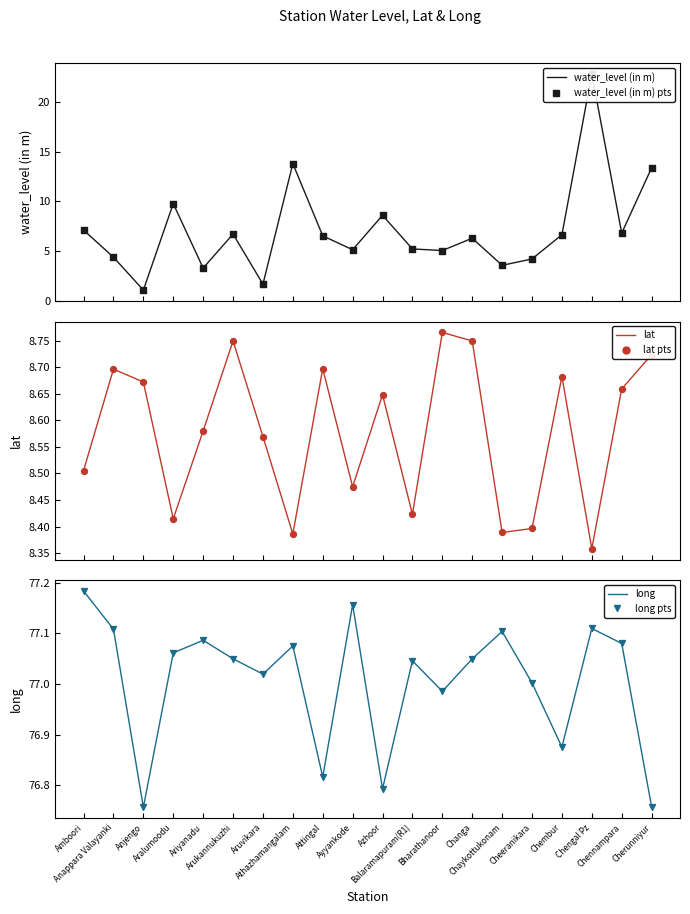

Which series has the largest total across all categories?

long